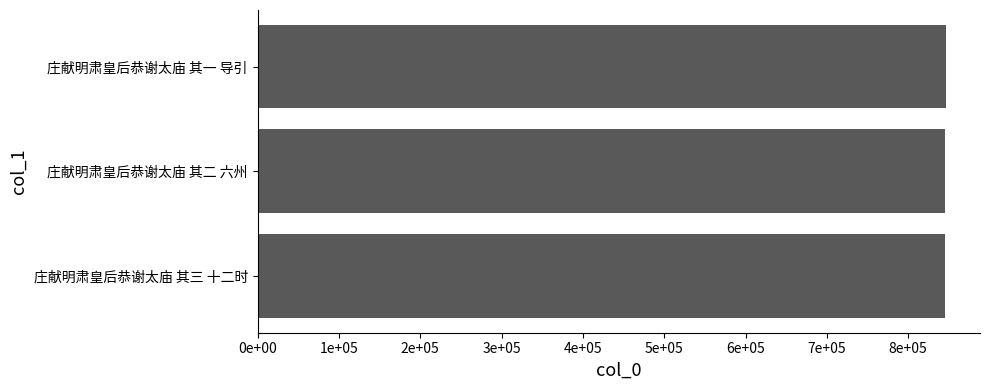

Does the chart contain any negative values?

No